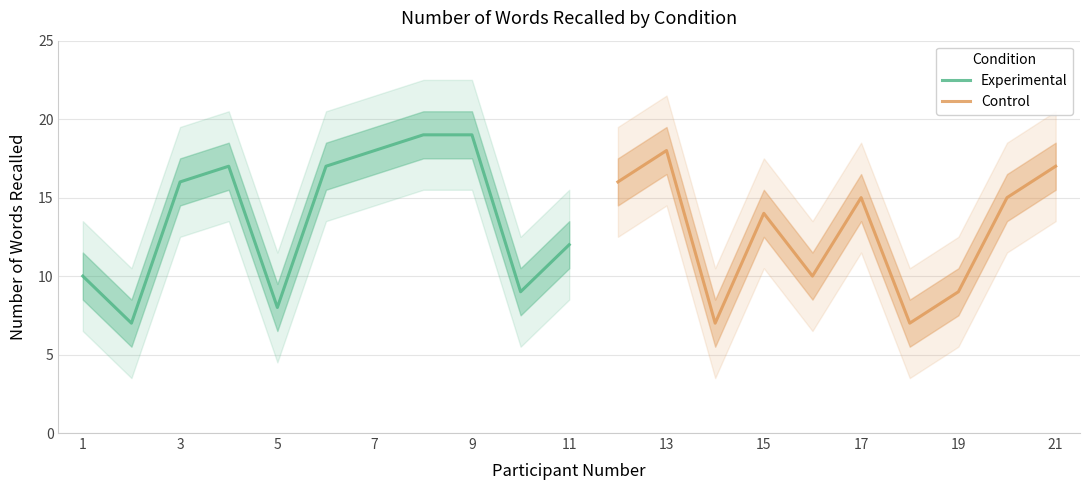

At which label is Experimental closest to 13?

11